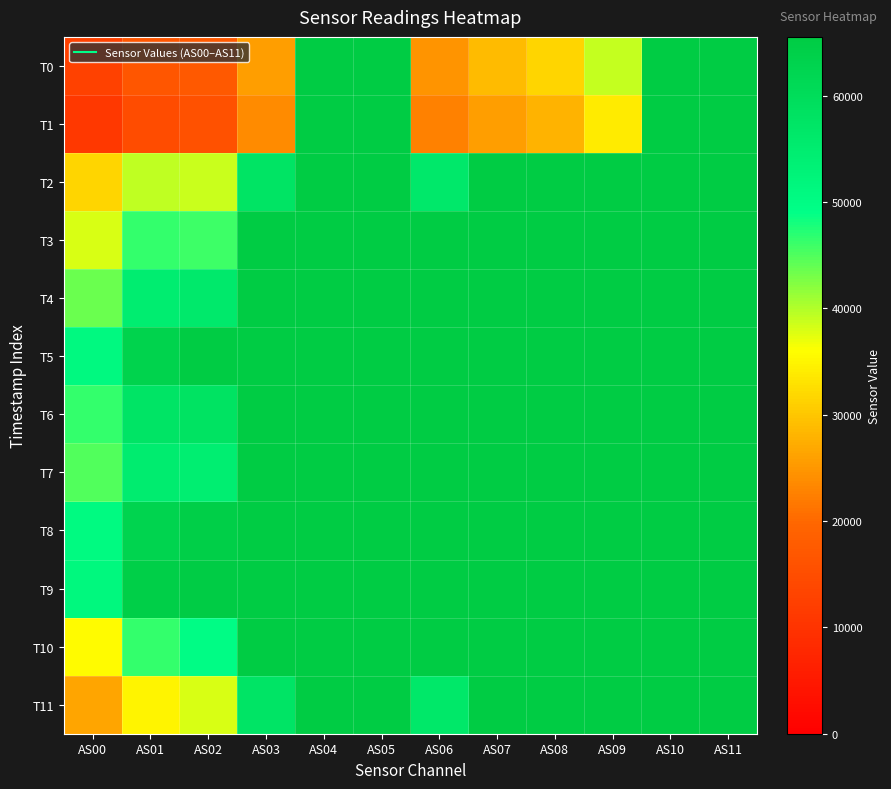

Reading right to left, transcribe all the data shown in this chart.

T0: AS11=65535	AS10=65535	AS09=39022	AS08=31631	AS07=28904	AS06=24724	AS05=65535	AS04=65535	AS03=25795	AS02=17386	AS01=16643	AS00=12736
T1: AS11=65535	AS10=65535	AS09=33839	AS08=28063	AS07=25685	AS06=22578	AS05=65535	AS04=65535	AS03=23564	AS02=15870	AS01=14772	AS00=10997
T2: AS11=65535	AS10=65535	AS09=65535	AS08=65535	AS07=65535	AS06=56124	AS05=65535	AS04=65535	AS03=57778	AS02=38833	AS01=39296	AS00=31601
T3: AS11=65535	AS10=65535	AS09=65535	AS08=65535	AS07=65535	AS06=65535	AS05=65535	AS04=65535	AS03=65535	AS02=45962	AS01=46578	AS00=37906
T4: AS11=65535	AS10=65535	AS09=65535	AS08=65535	AS07=65535	AS06=65535	AS05=65535	AS04=65535	AS03=65535	AS02=55813	AS01=54560	AS00=43666
T5: AS11=65535	AS10=65535	AS09=65535	AS08=65535	AS07=65535	AS06=65535	AS05=65535	AS04=65535	AS03=65535	AS02=65535	AS01=63215	AS00=50846
T6: AS11=65535	AS10=65535	AS09=65535	AS08=65535	AS07=65535	AS06=65535	AS05=65535	AS04=65535	AS03=65535	AS02=57881	AS01=57432	AS00=46517
T7: AS11=65535	AS10=65535	AS09=65535	AS08=65535	AS07=65535	AS06=65535	AS05=65535	AS04=65535	AS03=65535	AS02=54453	AS01=55036	AS00=44891
T8: AS11=65535	AS10=65535	AS09=65535	AS08=65535	AS07=65535	AS06=65535	AS05=65535	AS04=65535	AS03=65535	AS02=64307	AS01=62669	AS00=50584
T9: AS11=65535	AS10=65535	AS09=65535	AS08=65535	AS07=65535	AS06=65535	AS05=65535	AS04=65535	AS03=65535	AS02=65198	AS01=64287	AS00=51232
T10: AS11=65535	AS10=65535	AS09=65535	AS08=65535	AS07=65535	AS06=65535	AS05=65535	AS04=65535	AS03=65535	AS02=49804	AS01=46410	AS00=35681
T11: AS11=65535	AS10=65535	AS09=65535	AS08=65535	AS07=65535	AS06=56323	AS05=65535	AS04=65535	AS03=57383	AS02=38119	AS01=34908	AS00=26397